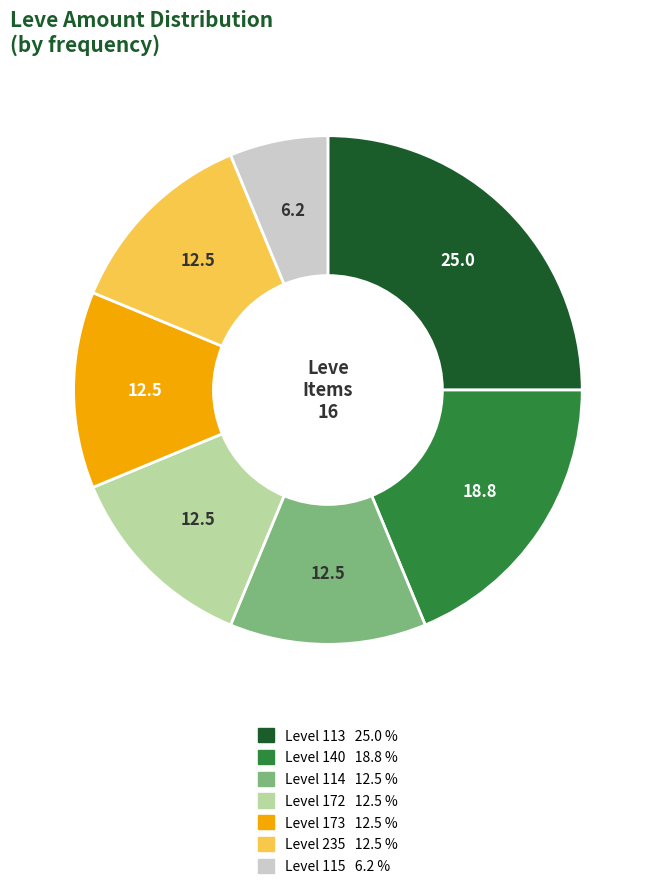

Is there any slice that represents more than half of the pie?

No